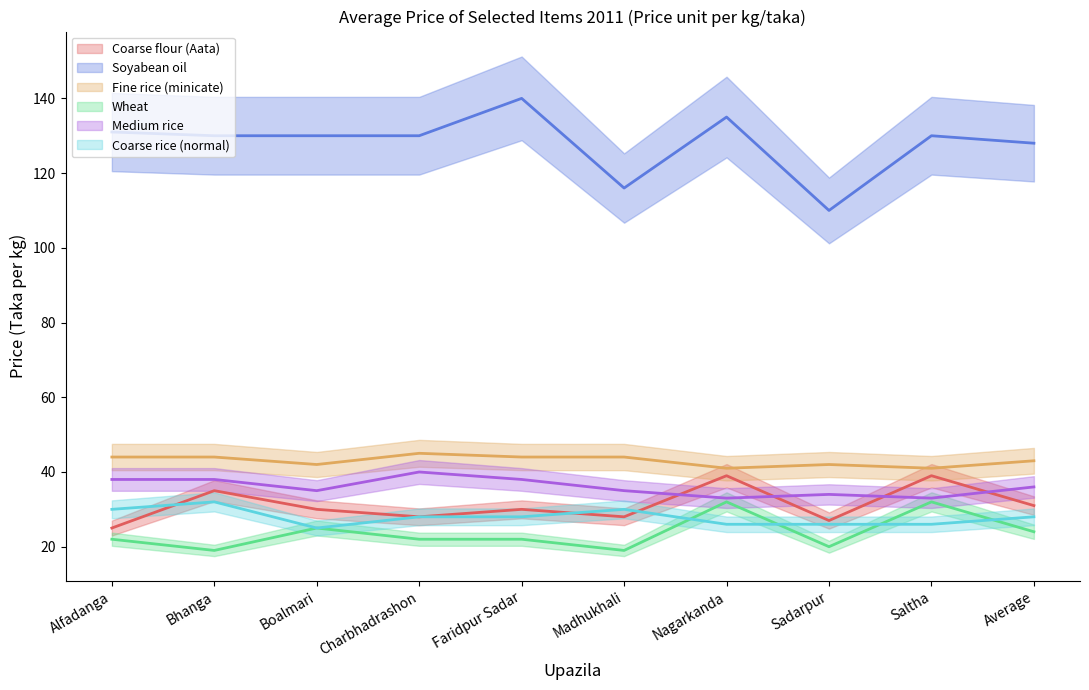

Which has a higher value, Saltha or Boalmari?

Saltha